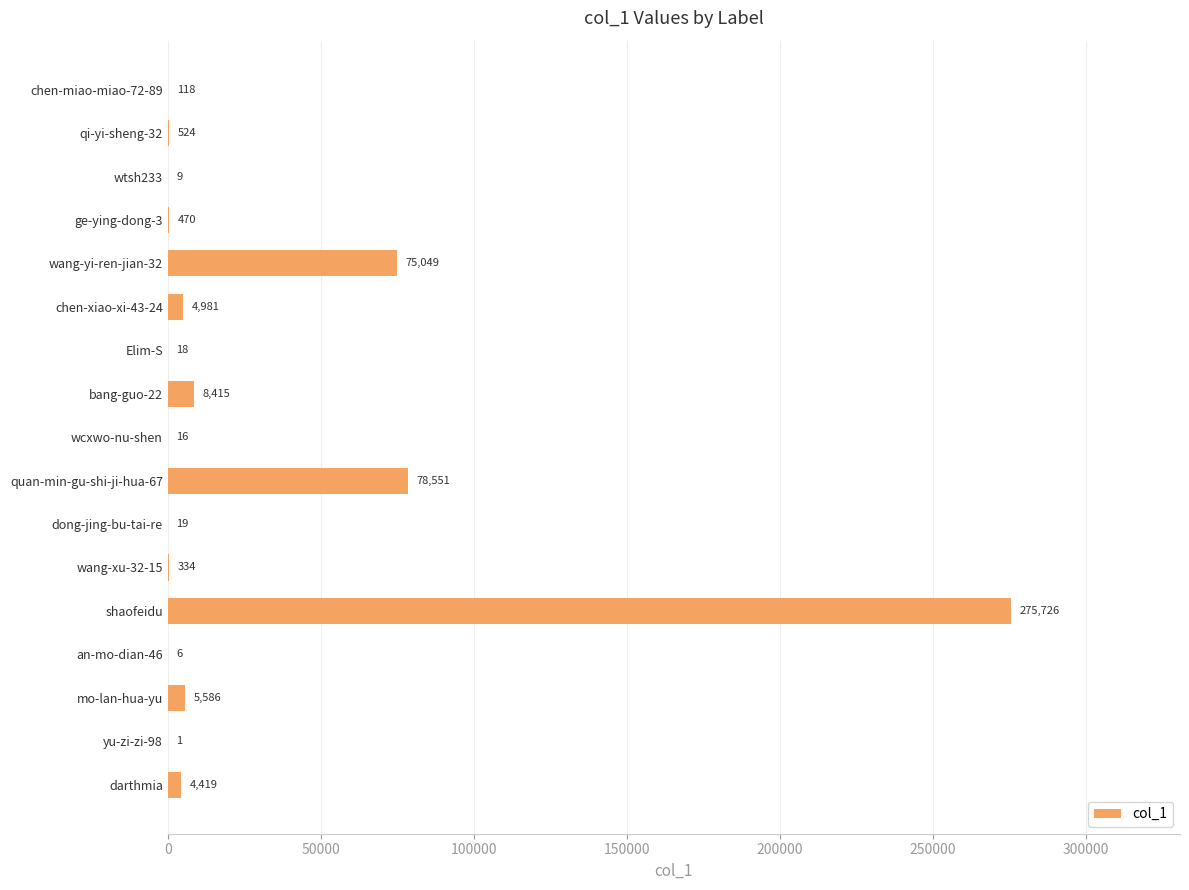

What is the maximum value shown in the chart?

275726